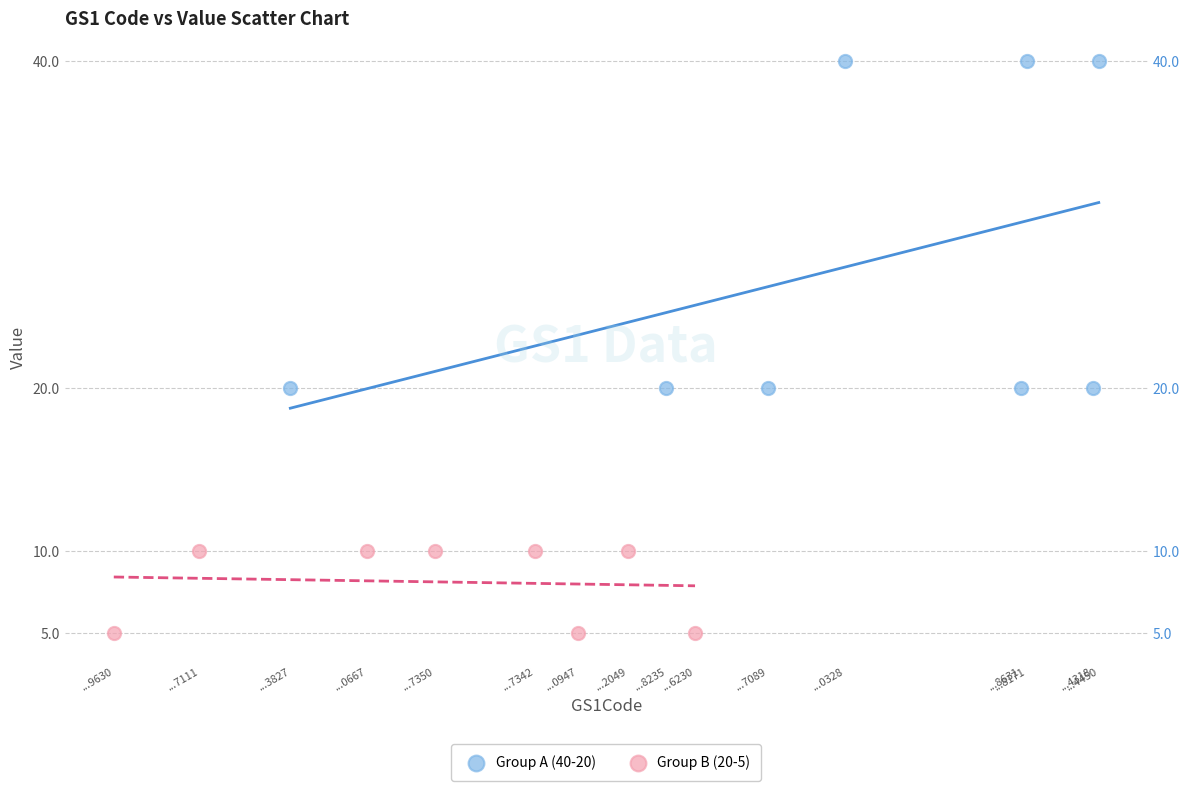

Which series contains the highest Y value?

Group A (40-20)